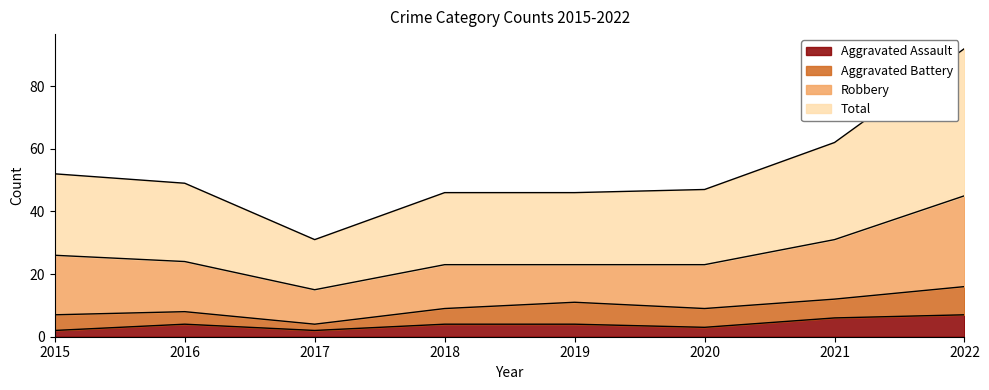

Which series has the largest total across all categories?

Total